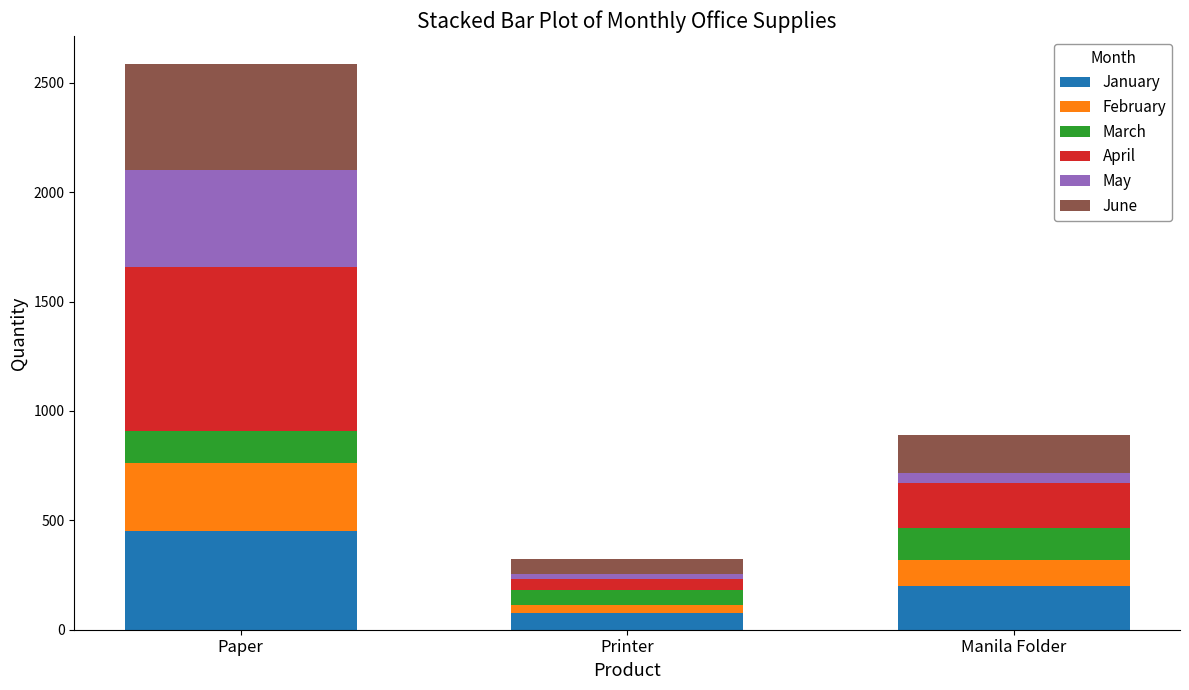

Reading left to right, what are the values for January?

Paper=450	Printer=75	Manila Folder=200